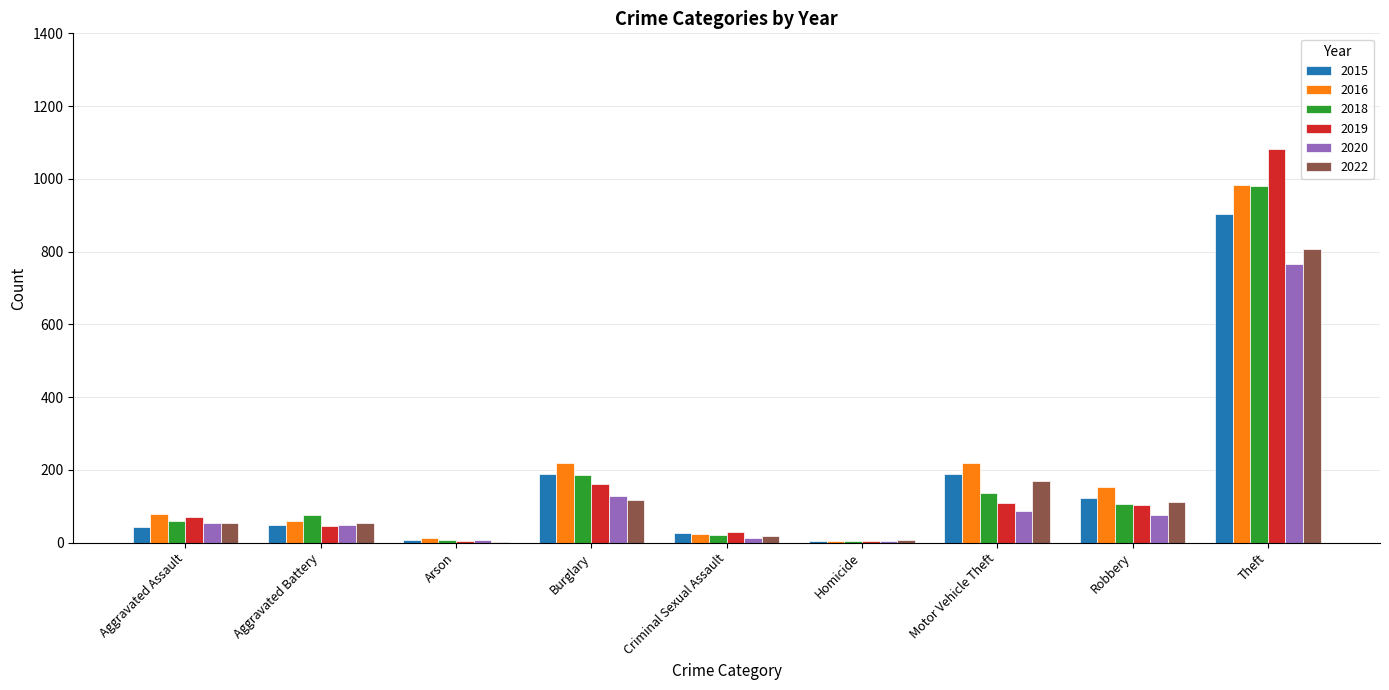

What is the greatest value displayed?

1083